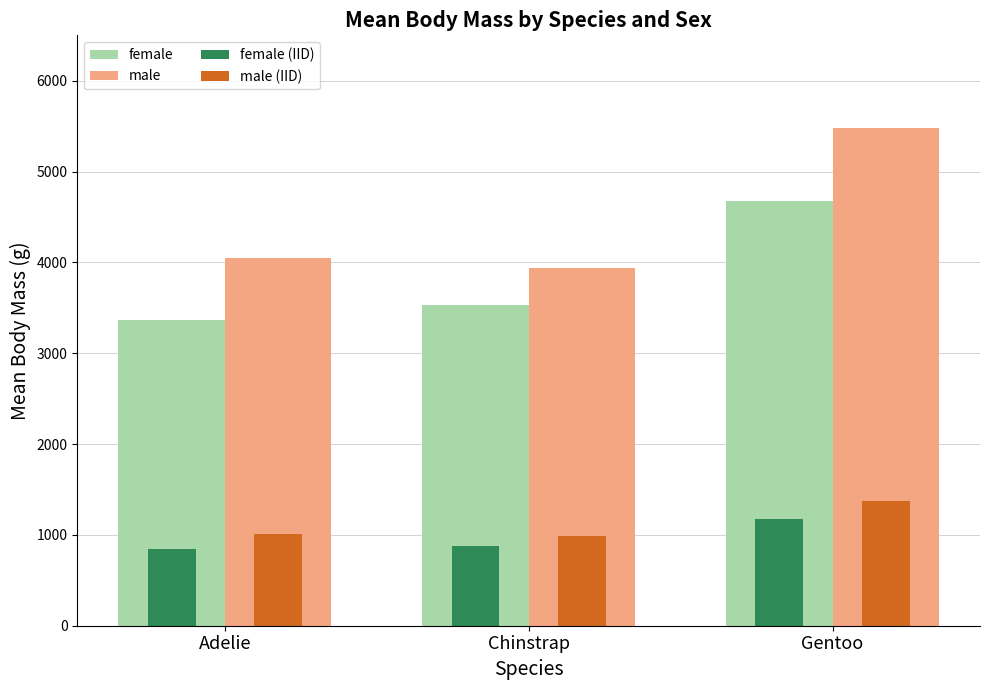

How many values in the male series are below 4043?

1